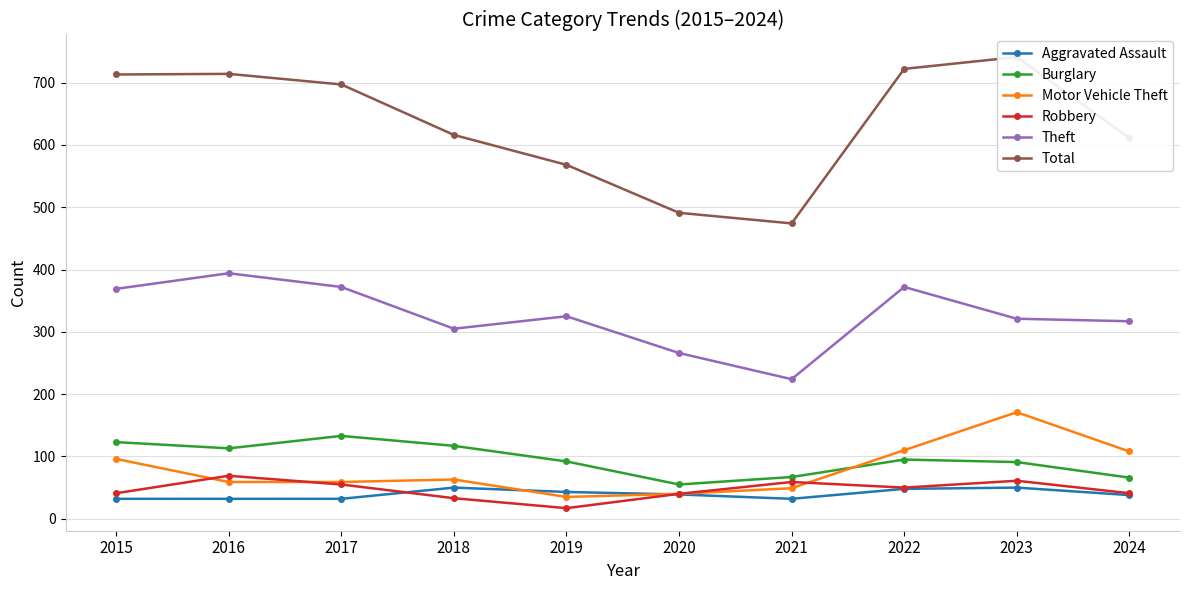

What is the value of the Total point at the 4th from the left?

616